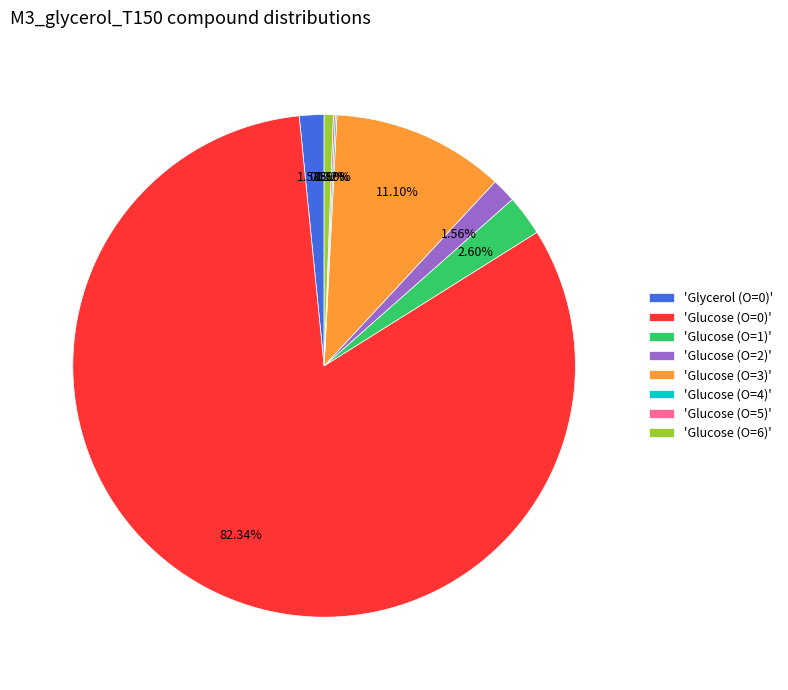

Do 'Glucose (O=6)' and 'Glucose (O=1)' together represent more than half of the pie?

No